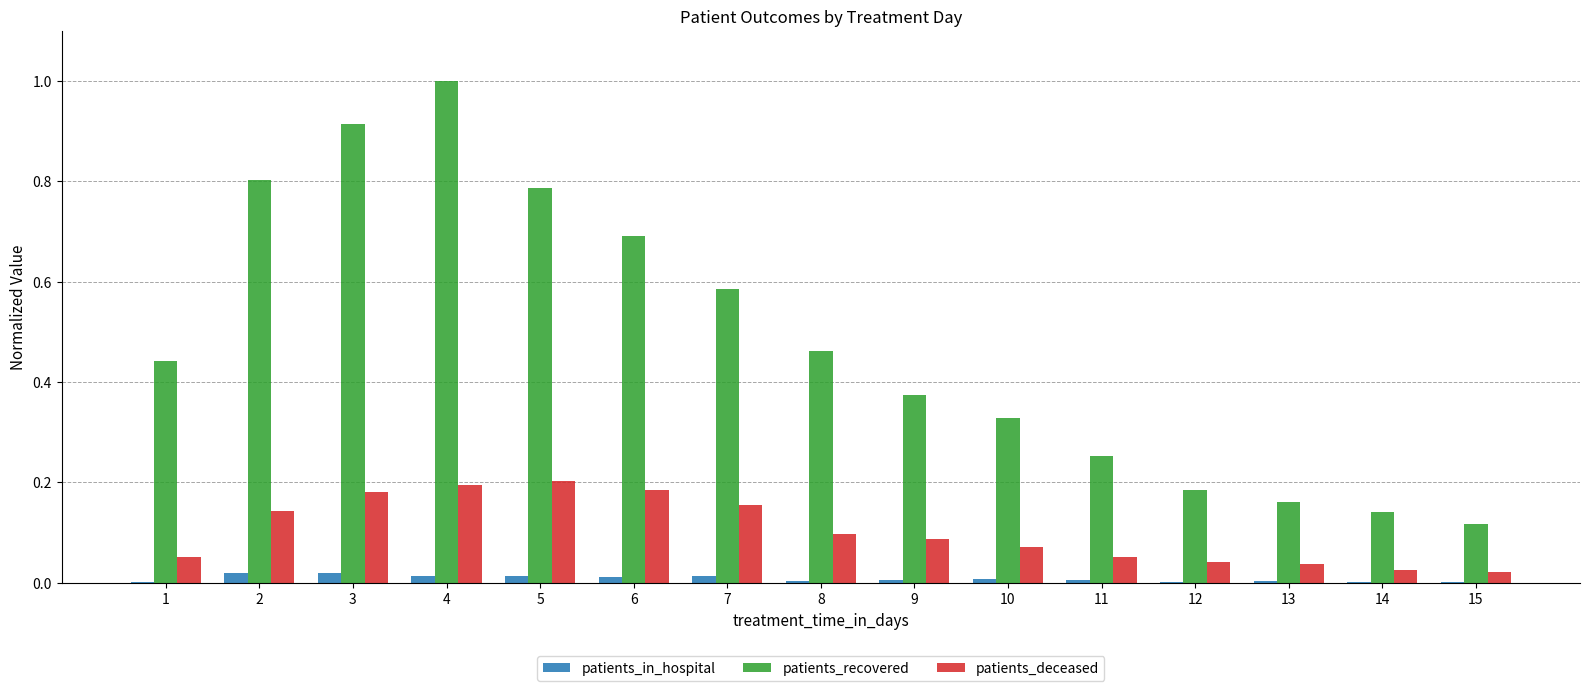

At which label is patients_recovered closest to 0?

15